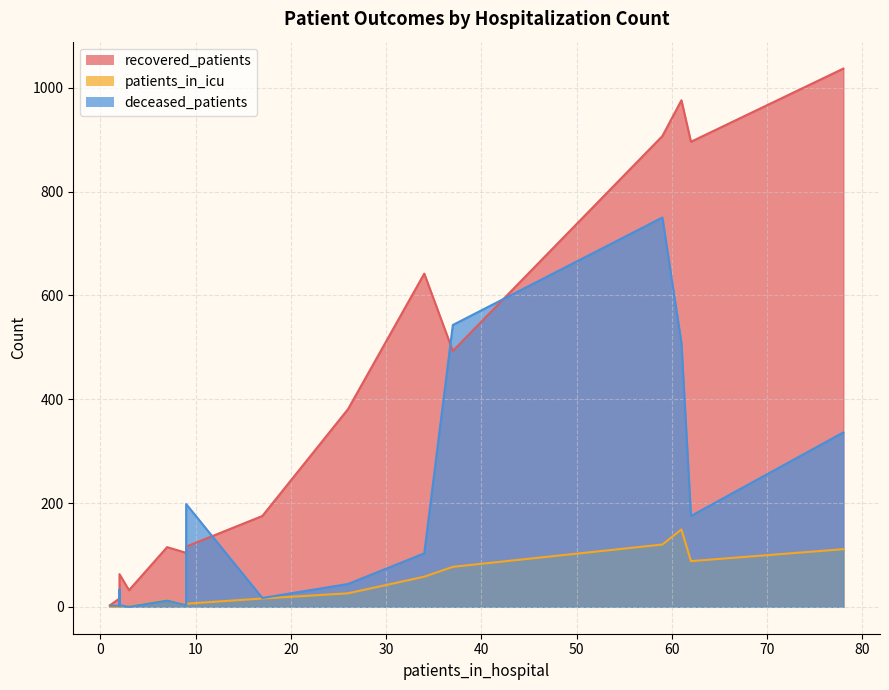

Which series changed the most between 25 - 29 and 85 - 89?

recovered_patients